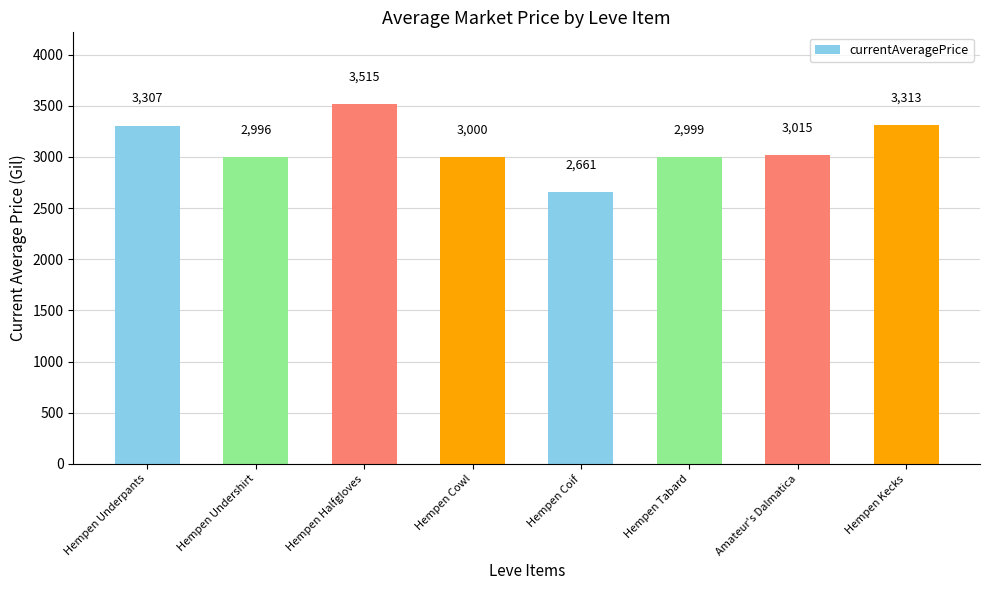

The value at Hempen Underpants is 3307. True or false?

True